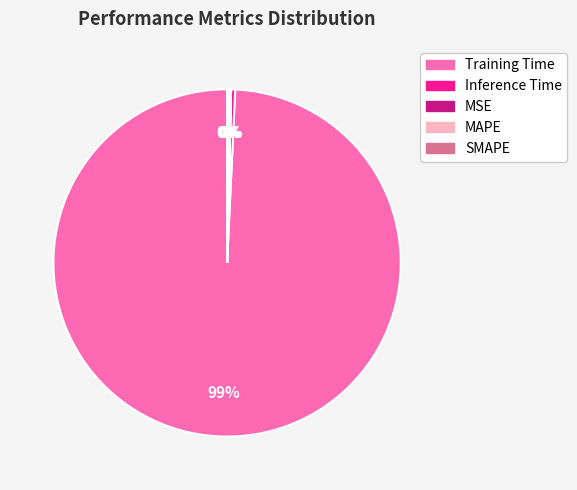

What is the largest slice in the pie chart?

Training Time